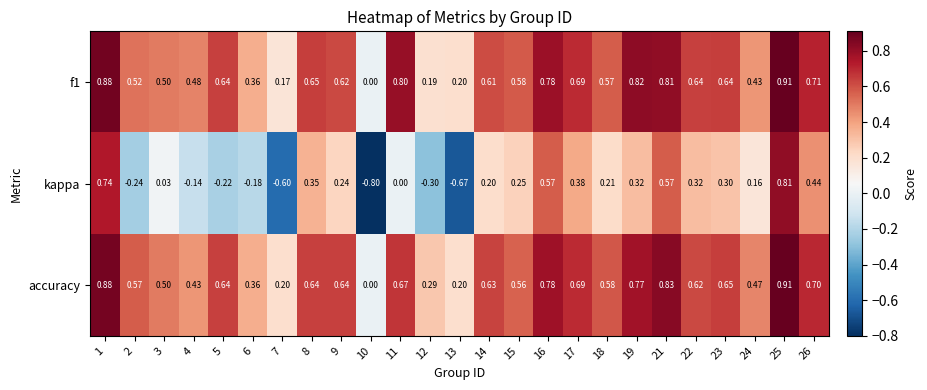

Which series has the widest spread of values?

kappa